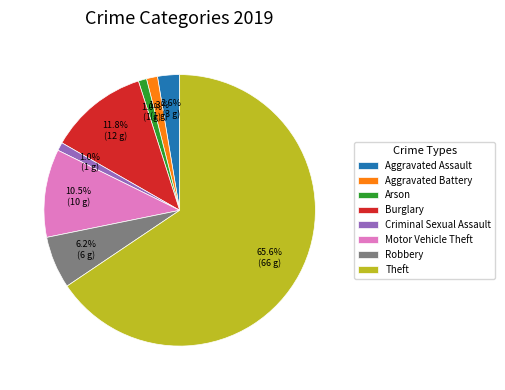

What is the ratio of the value at Arson to the value at Aggravated Battery?

0.8